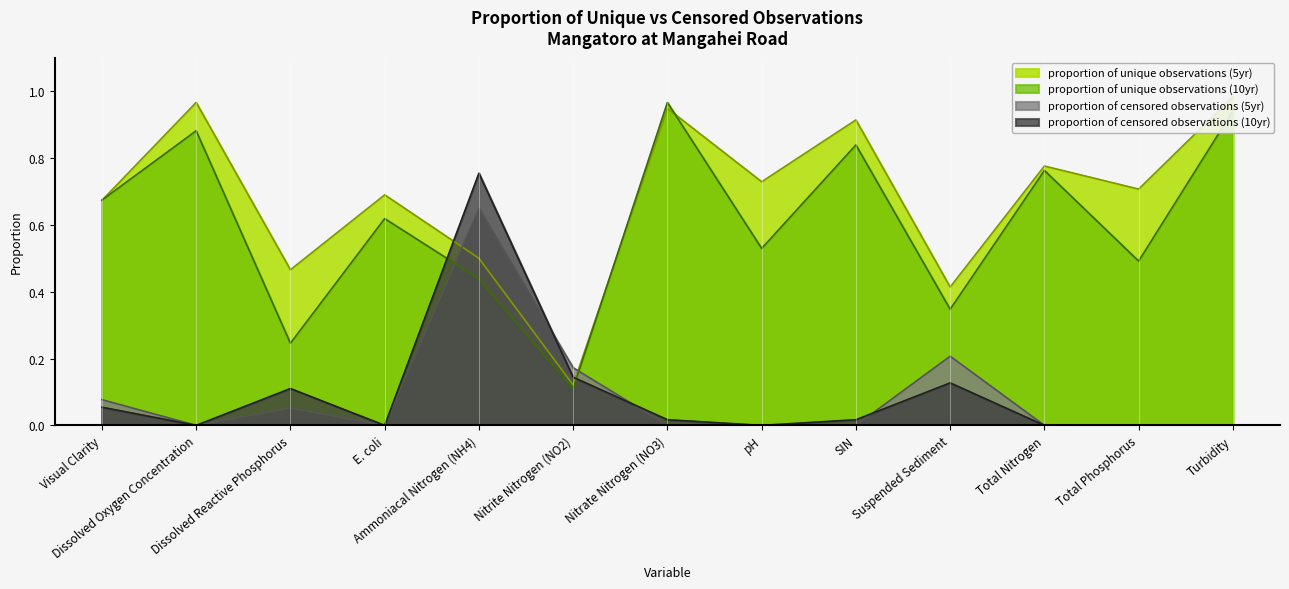

How many interior local valleys does the proportion of censored observations (5yr) series have?

2